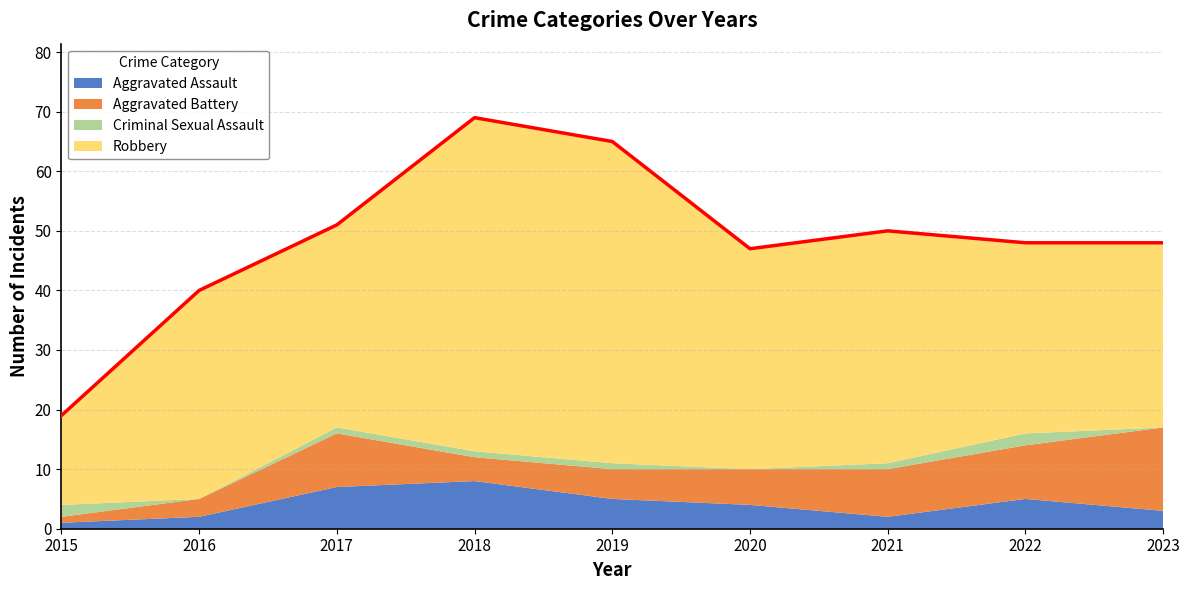

How many intersections are there between Criminal Sexual Assault and Aggravated Assault?

1